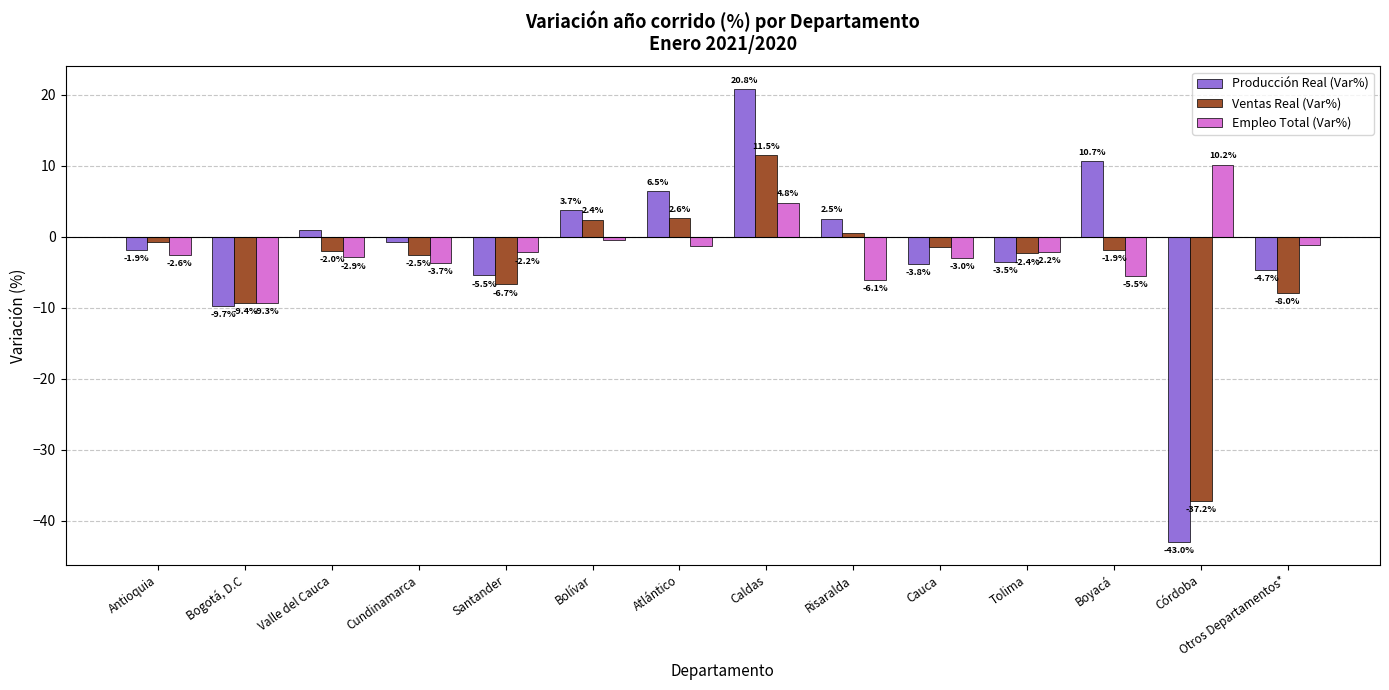

Where is Producción Real (Var%) nearest to the value -11?

Bogotá, D.C